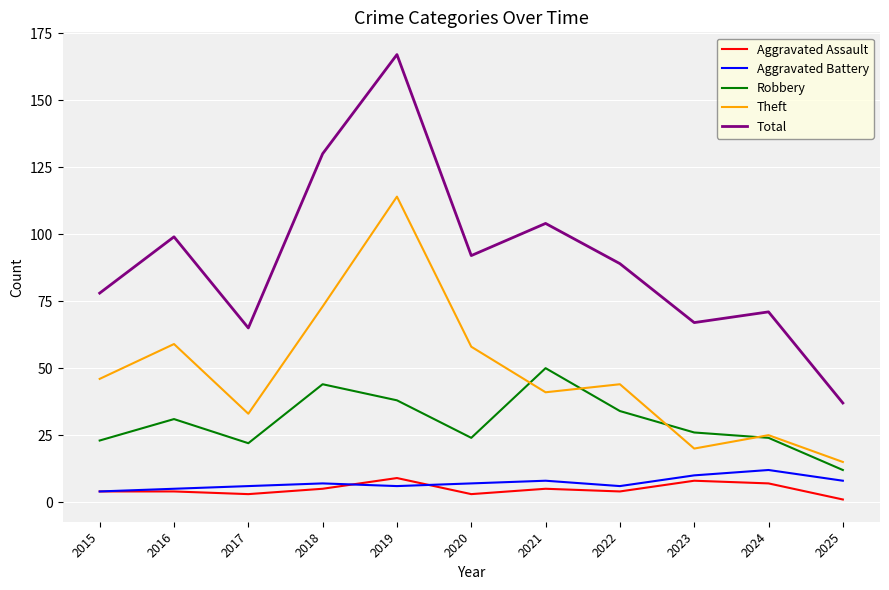

What is the highest value of the Aggravated Battery series?

12